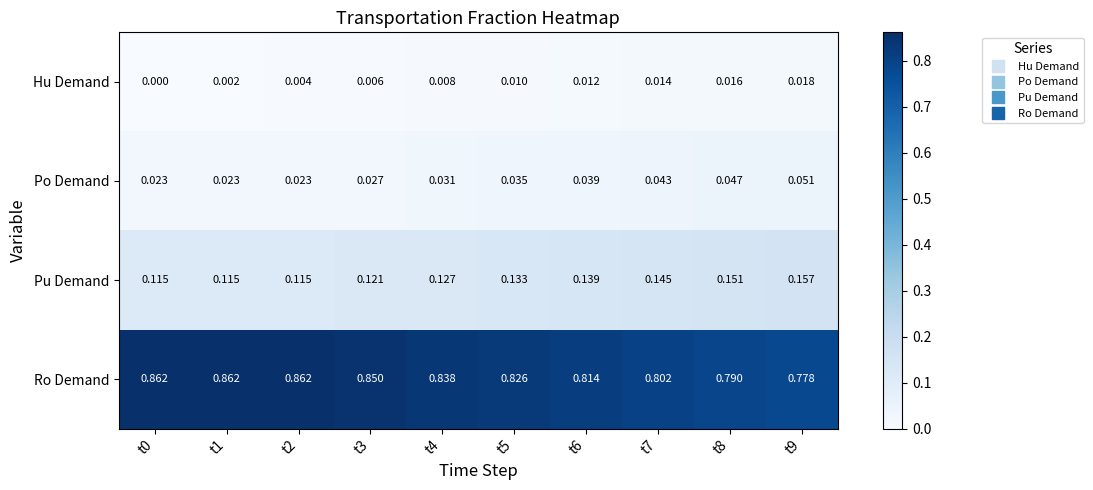

List the series in order of their peak value, lowest first.

Hu Demand, Po Demand, Pu Demand, Ro Demand